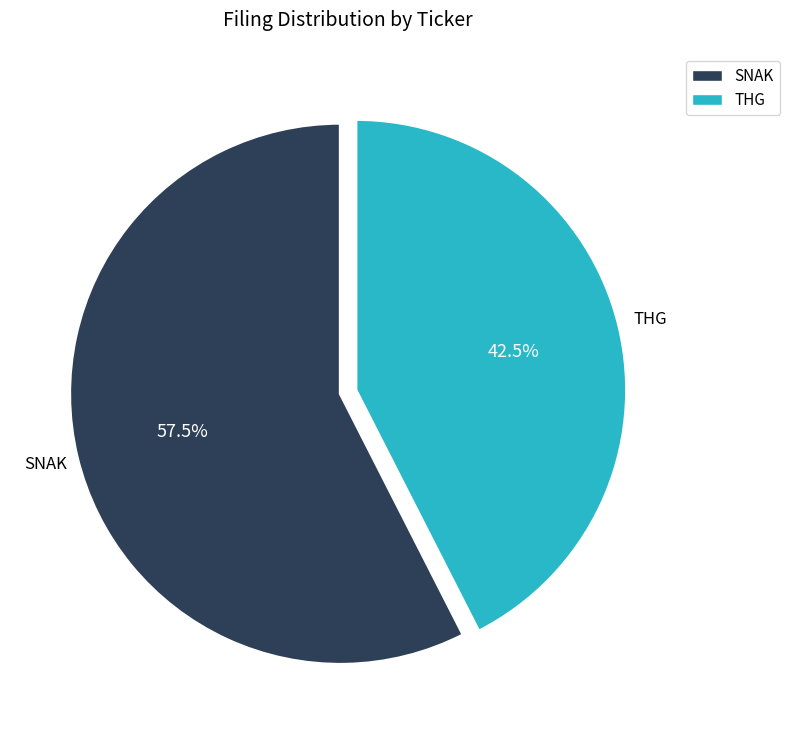

Does SNAK account for over 50% of the chart?

Yes